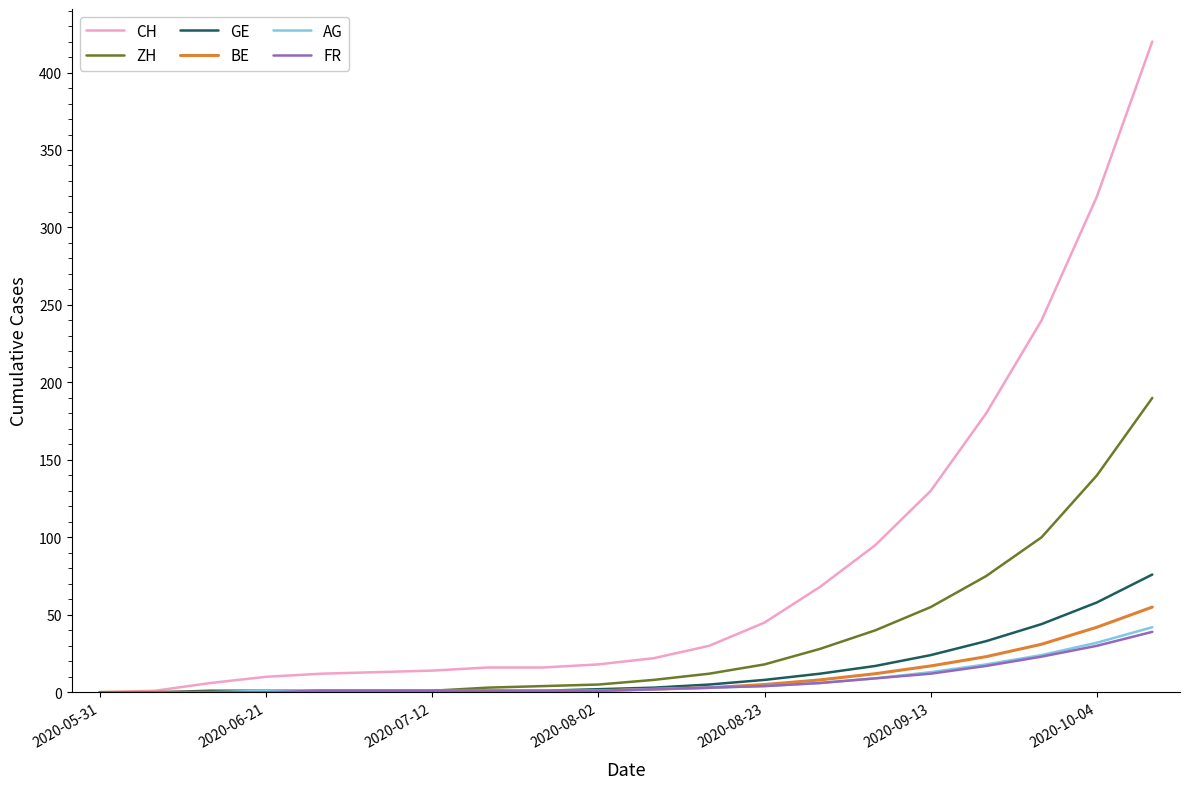

What is the greatest value displayed?

420